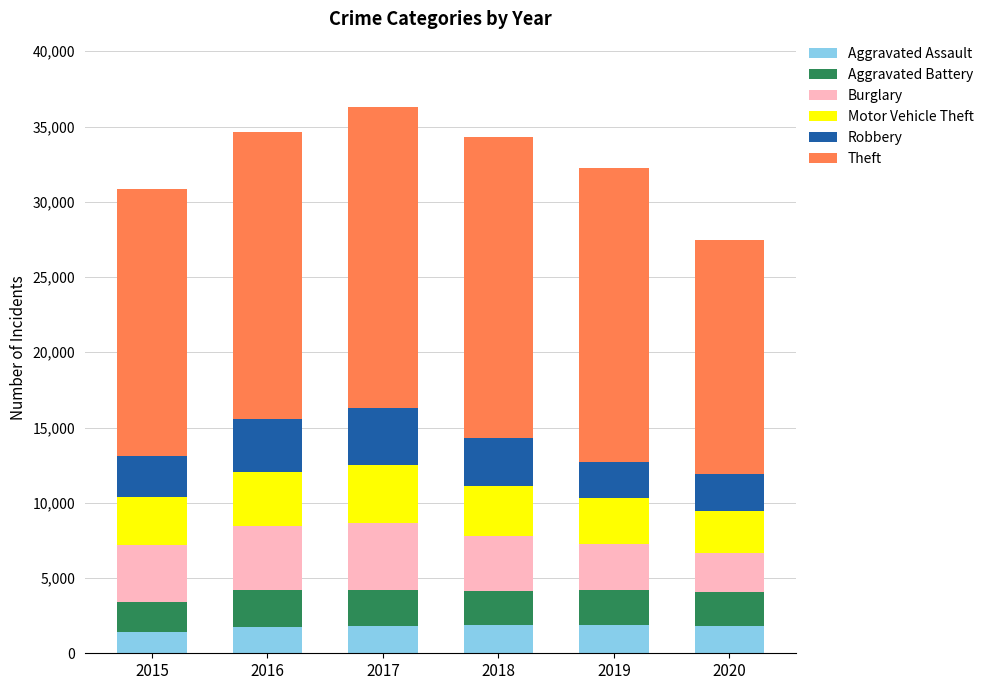

What is the total value across all series at 2017?

36283